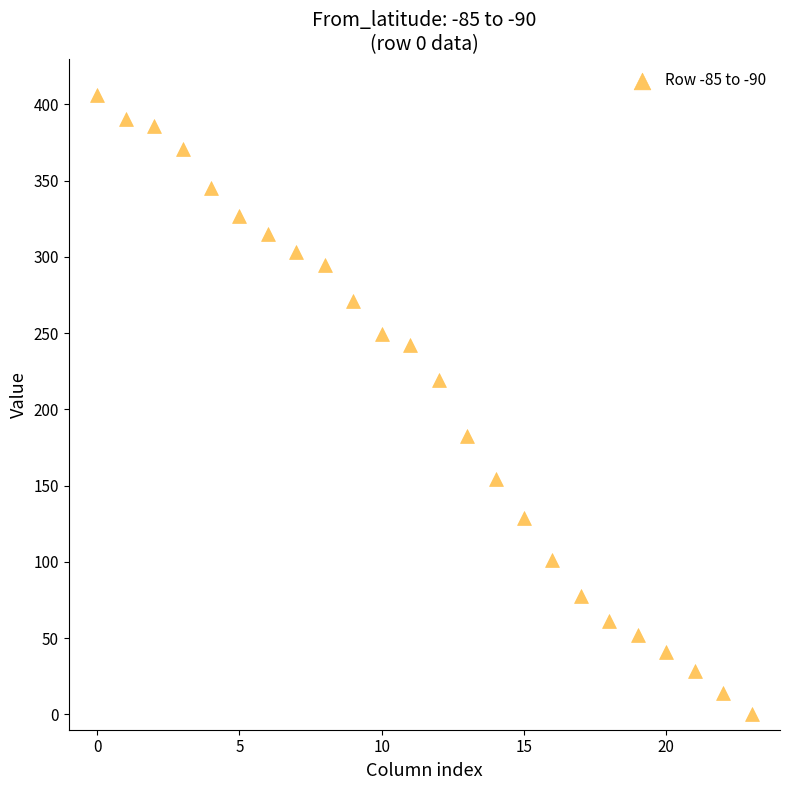

What is the range of Y values (max minus min)?

406.0